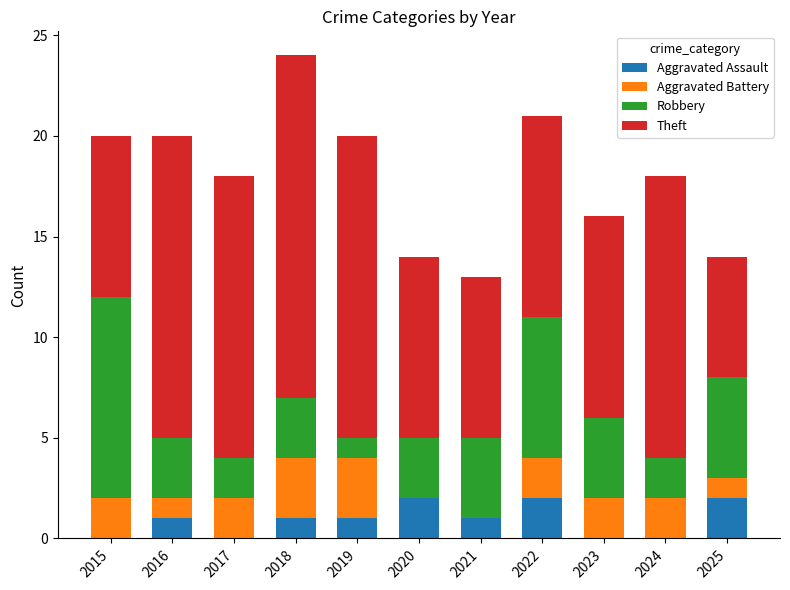

At which category is the sum across all series the highest?

2018